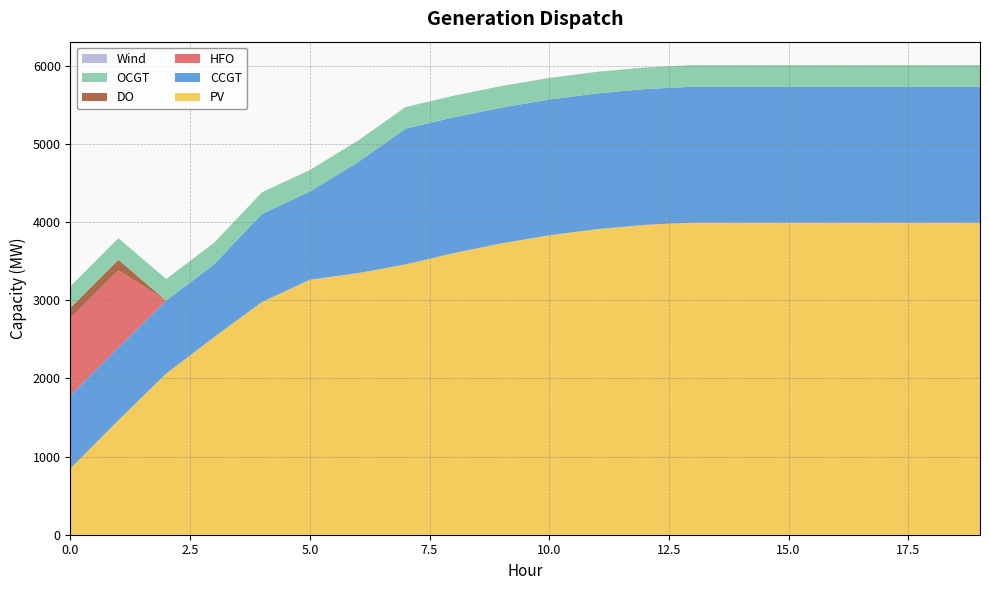

Reading right to left, extract all data points from this chart.

PV: 19=3995	18=3995	17=3995	16=3995	15=3995	14=3995	13=3995	12=3965	11=3910	10=3831	9=3728	8=3603	7=3459	6=3347	5=3263	4=2978	3=2528	2=2063	1=1465	0=850
CCGT: 19=1738	18=1738	17=1738	16=1738	15=1738	14=1738	13=1738	12=1738	11=1738	10=1738	9=1738	8=1738	7=1738	6=1418	5=1128	4=1128	3=933	2=933	1=933	0=933
HFO: 19=0	18=0	17=0	16=0	15=0	14=0	13=0	12=0	11=0	10=0	9=0	8=0	7=0	6=0	5=0	4=0	3=0	2=0	1=985	0=985
DO: 19=0	18=0	17=0	16=0	15=0	14=0	13=0	12=0	11=0	10=0	9=0	8=0	7=0	6=0	5=0	4=0	3=0	2=0	1=136	0=136
OCGT: 19=276	18=276	17=276	16=276	15=276	14=276	13=276	12=276	11=276	10=276	9=276	8=276	7=276	6=276	5=276	4=276	3=276	2=276	1=276	0=276
Wind: 19=0	18=0	17=0	16=0	15=0	14=0	13=0	12=0	11=0	10=0	9=0	8=0	7=0	6=0	5=0	4=0	3=0	2=0	1=0	0=0